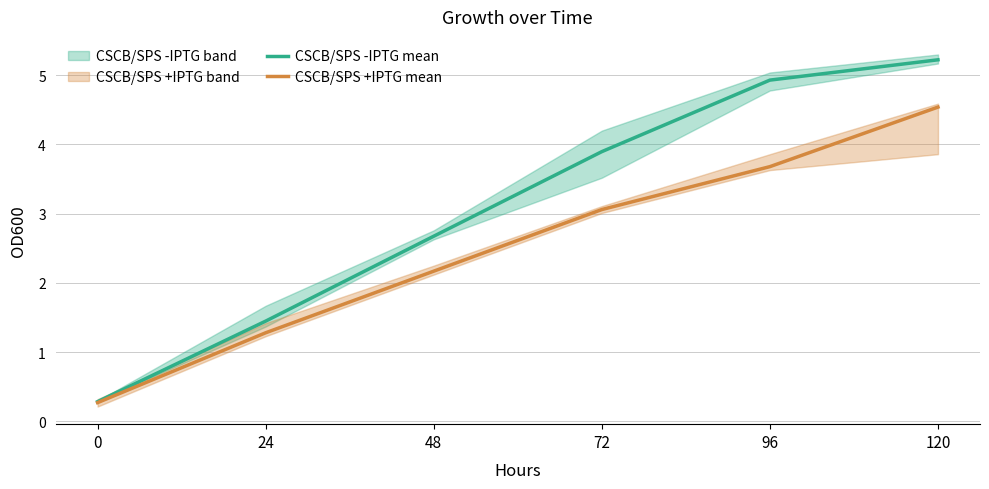

Count the number of data series in this chart.

2